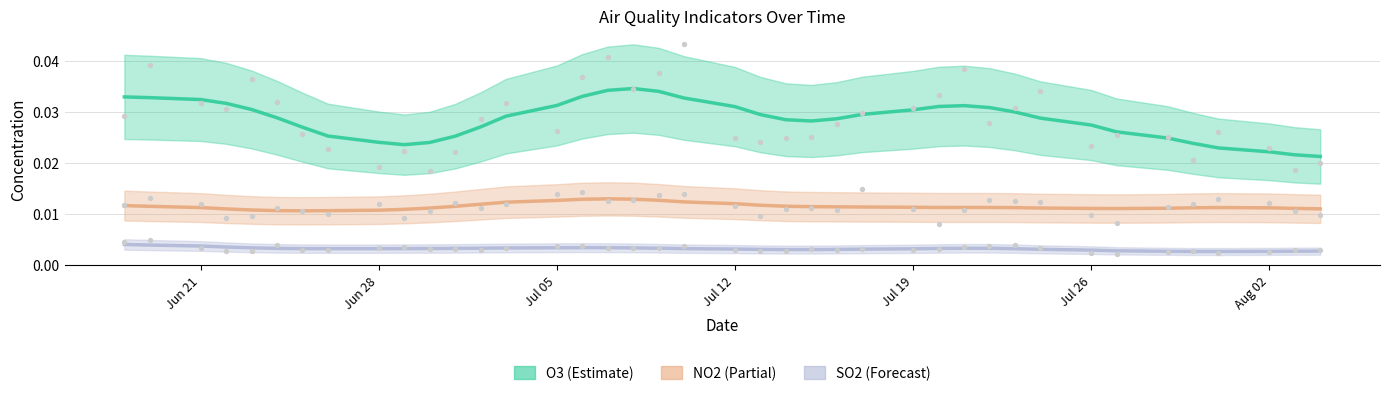

Is the value of O3 at 2010-07-16 greater than the value of NO2 at 2010-07-20?

Yes